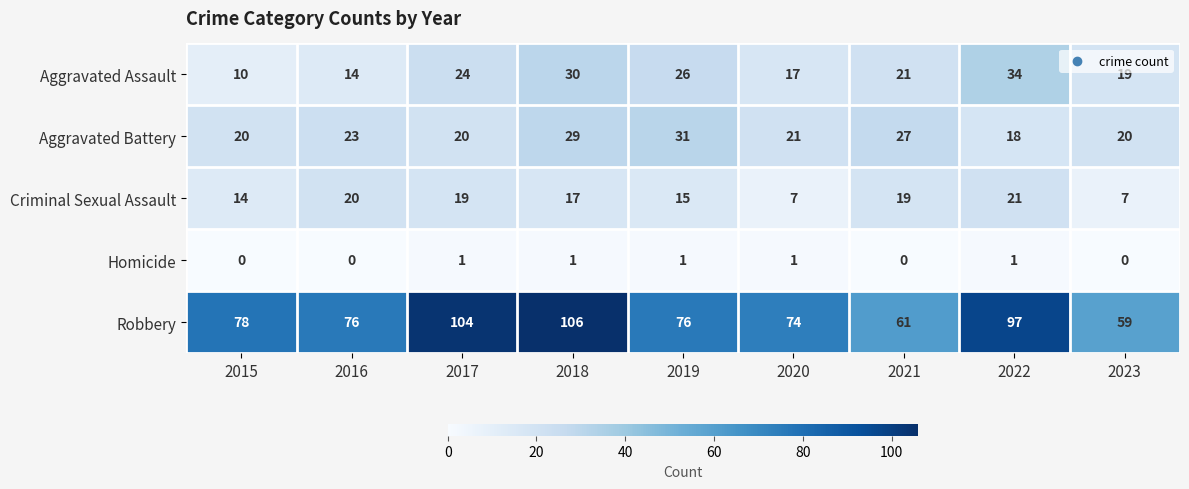

The value of Homicide at 2020 is 0. True or false?

False